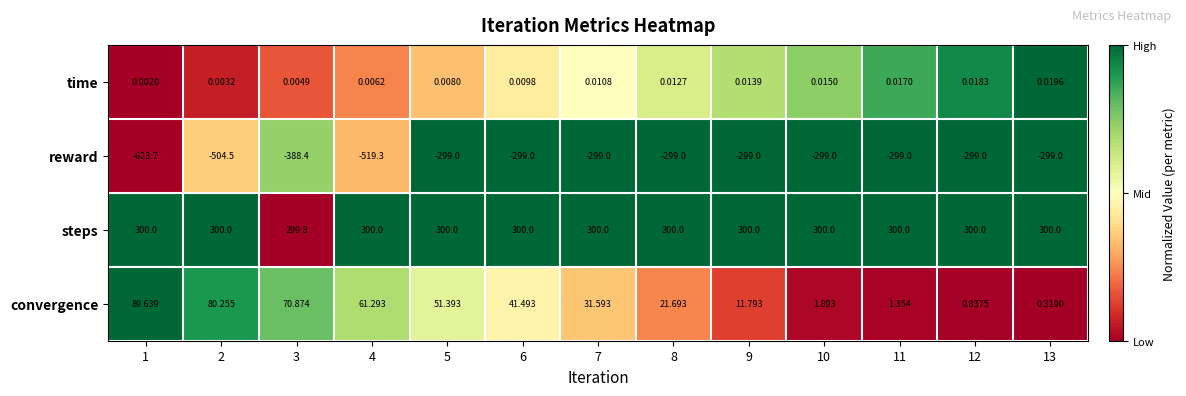

What is the difference between the highest and lowest values at 2?

804.5